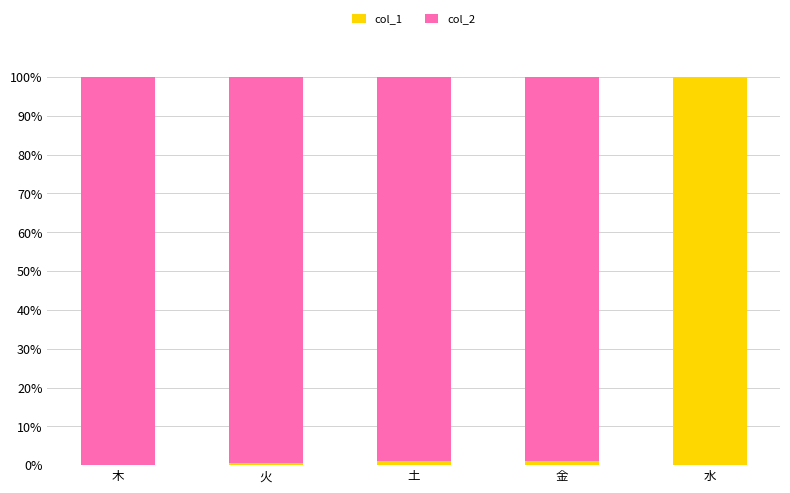

What is the total value across all series at 木?

100.0